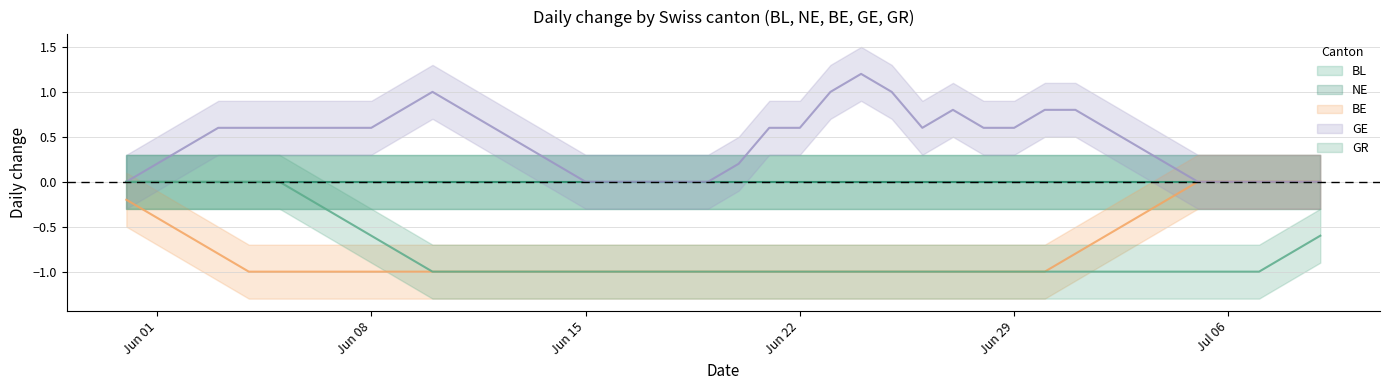

Which series has the widest spread of values?

GE